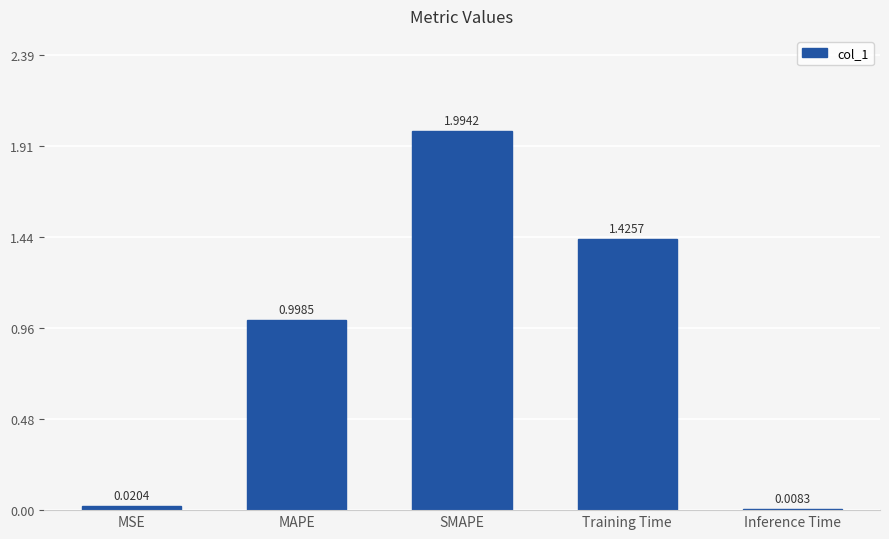

How many bars are there in total?

5